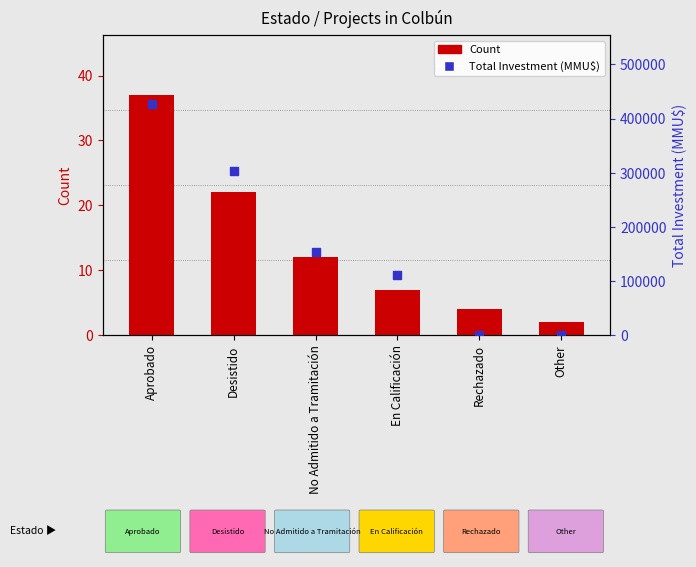

Which series has the largest total across all categories?

Total Investment (MMU$)